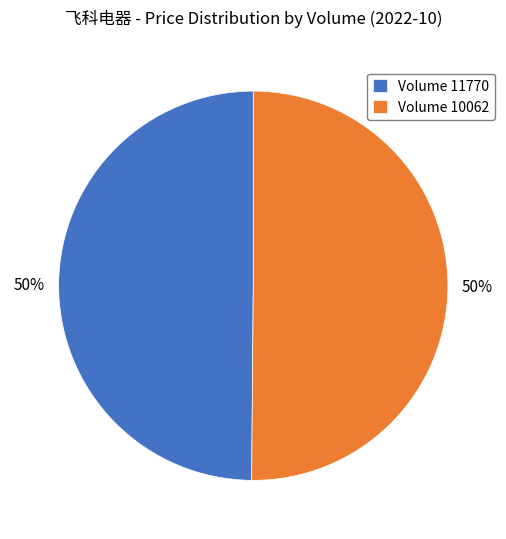

What is the ratio of the value at Volume 11770 to the value at Volume 10062?

1.0